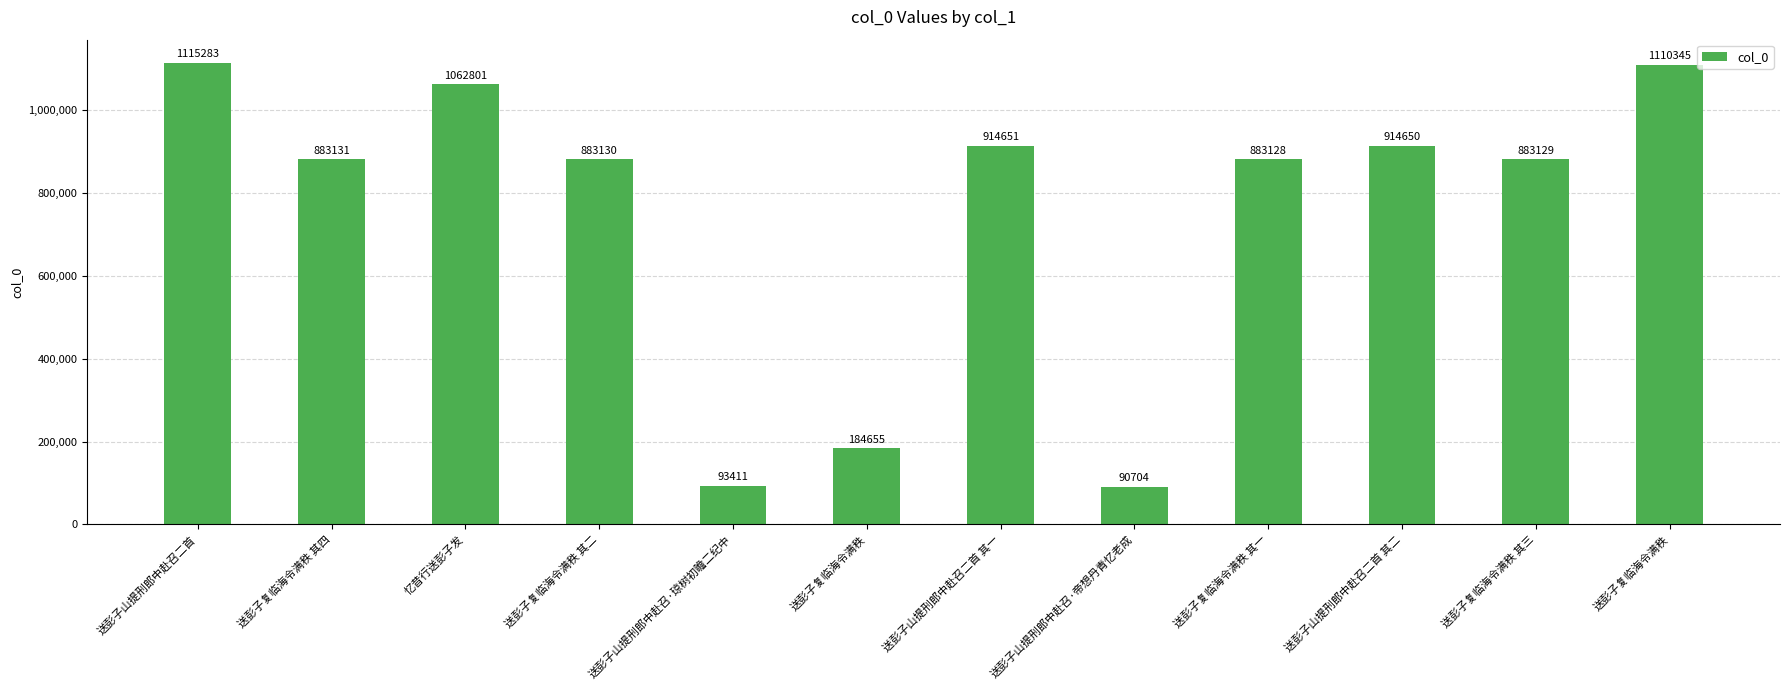

How many data points does each series have?

12